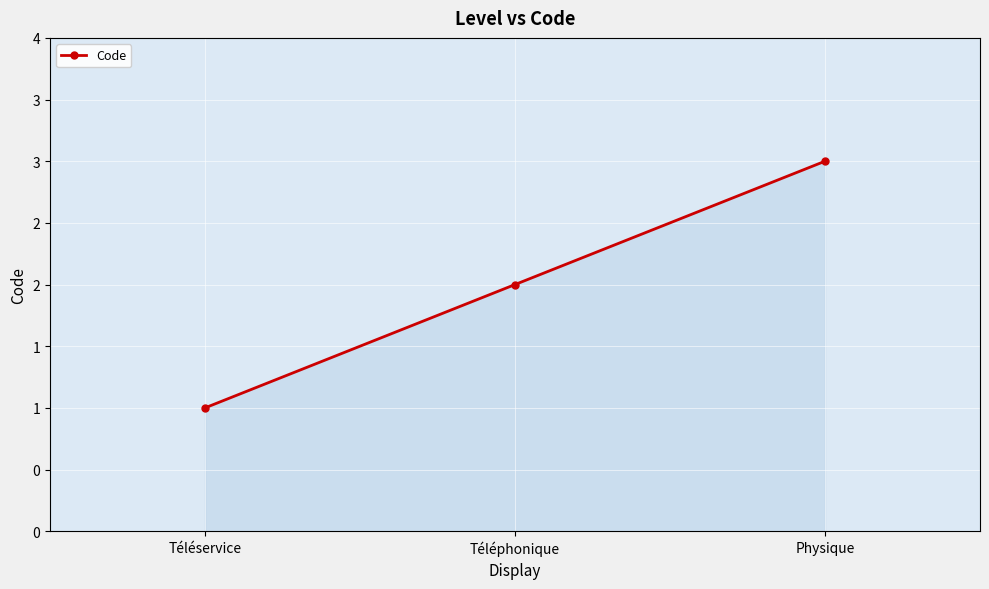

What is the value of the 2nd point from the left?

2